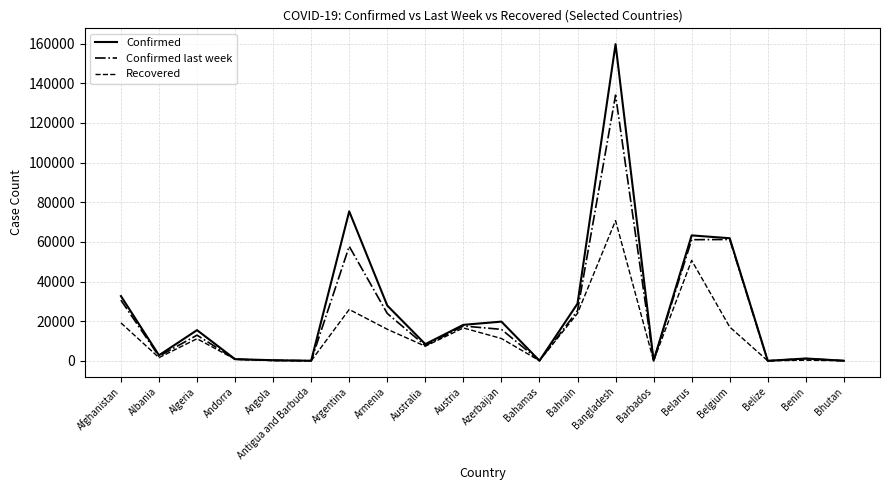

Is it true that Confirmed last week equals 28382 at Belarus?

False